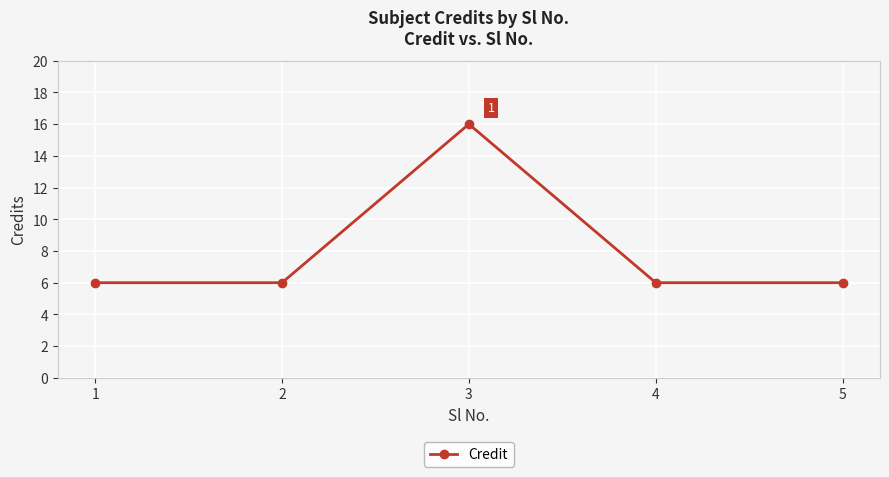

What is the difference between the maximum and second lowest values?

10